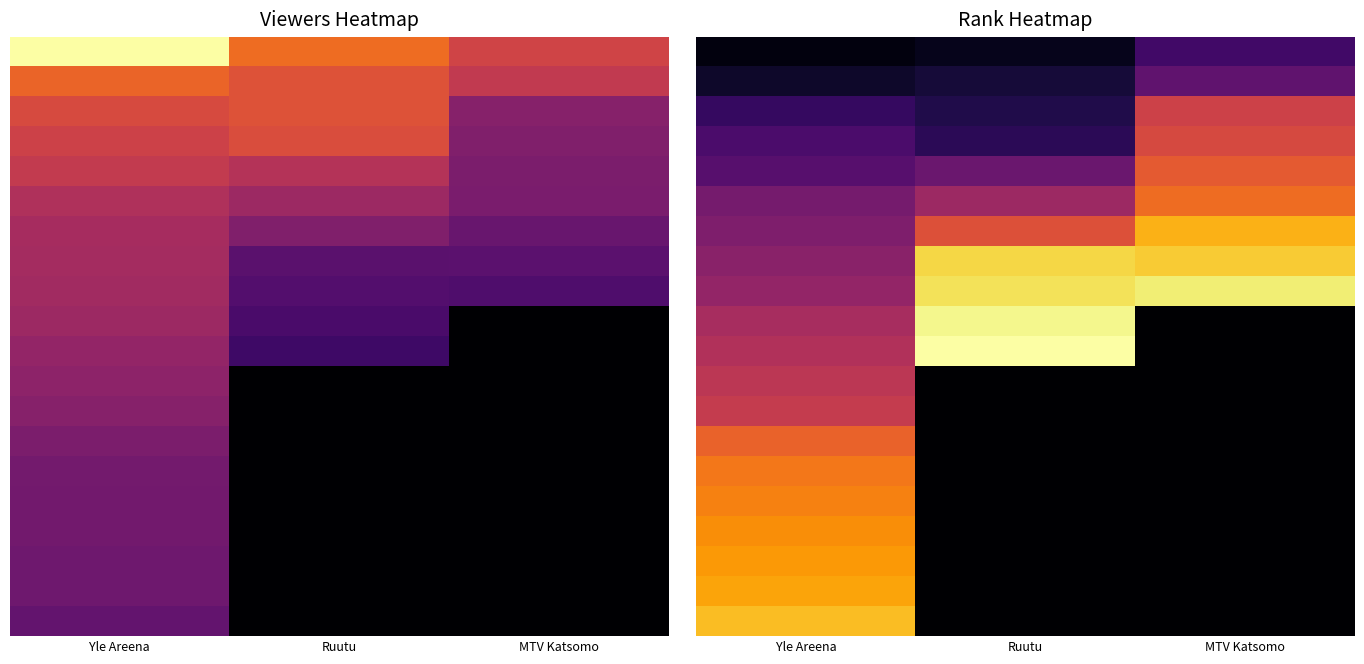

What is the difference between the highest and lowest values at Ruutu?

40